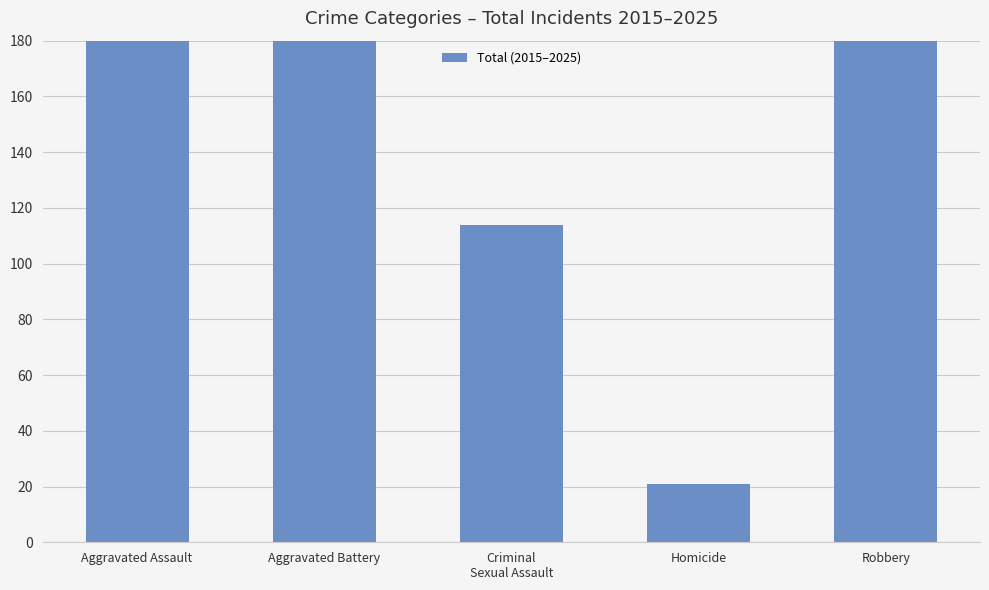

What is the value of the 2nd bar from the left?

316